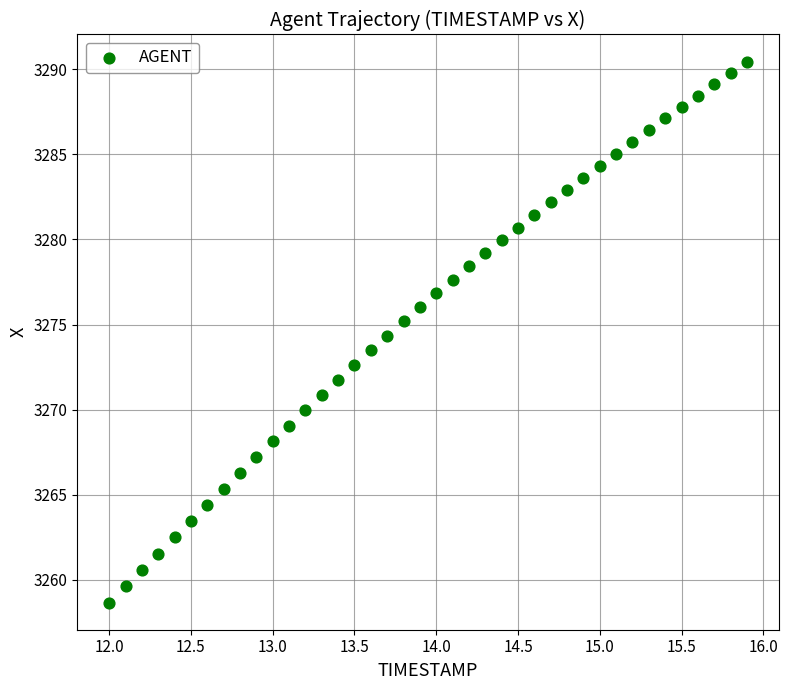

What is the range of Y values (max minus min)?

31.8